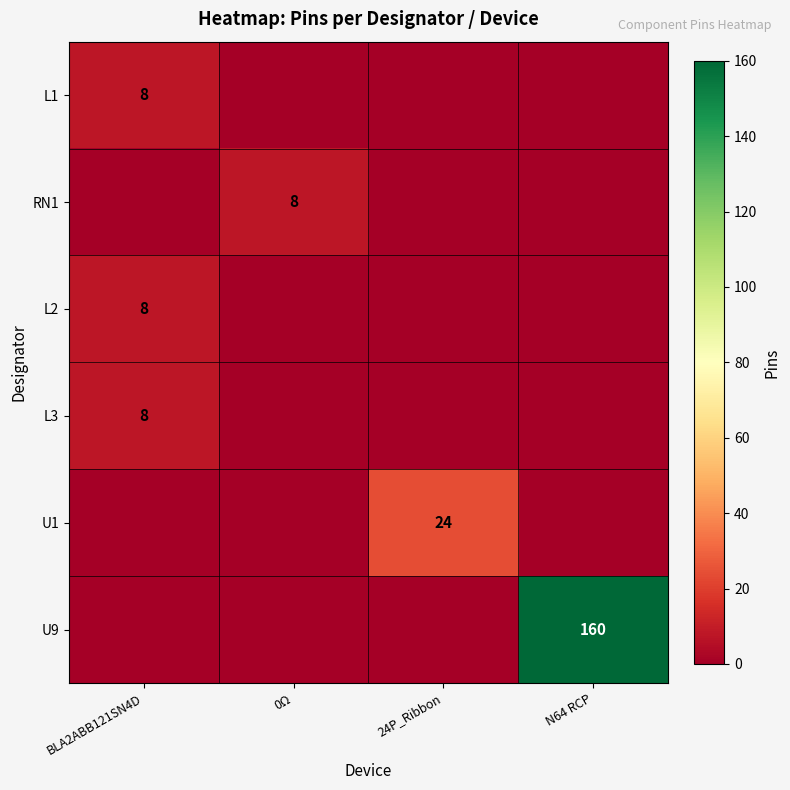

Is it true that U9 equals 160 at N64 RCP?

True